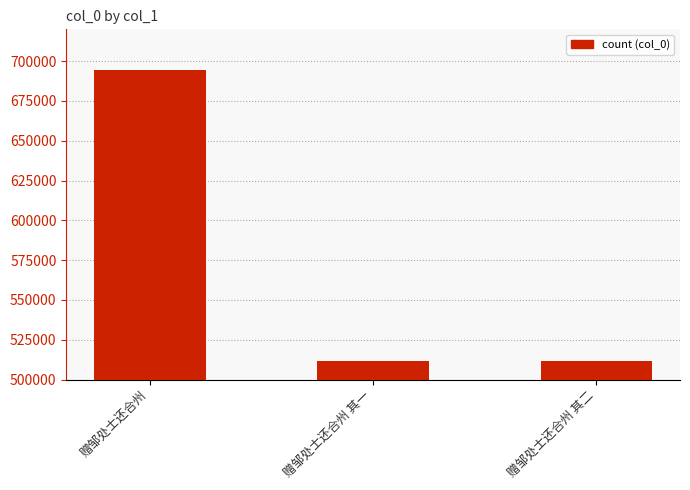

Which has a higher value, 赠邹处士还合州 or 赠邹处士还合州 其二?

赠邹处士还合州